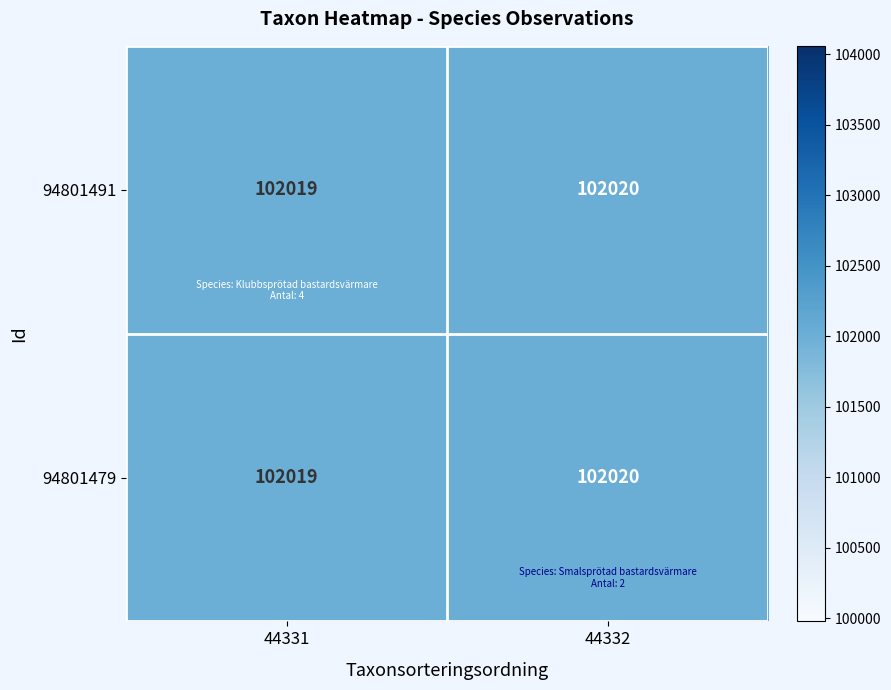

Where is 94801479 nearest to the value 102019?

44331